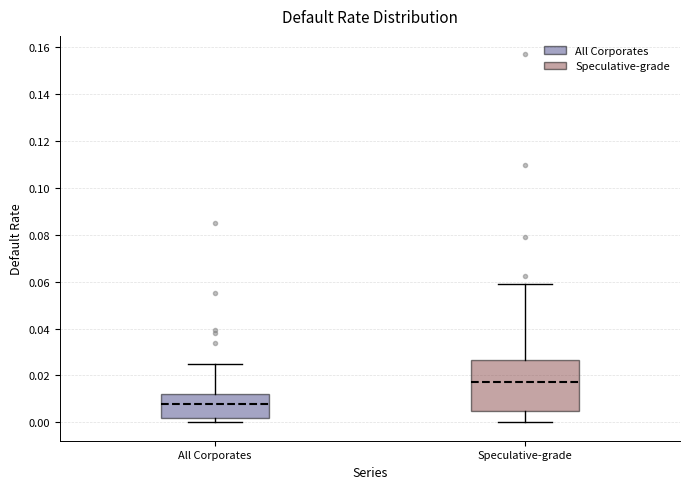

Where does the median line of the box for Speculative-grade sit on the y-axis? The values are not printed on the chart, so give them approximately, as read against the axis.

0.018